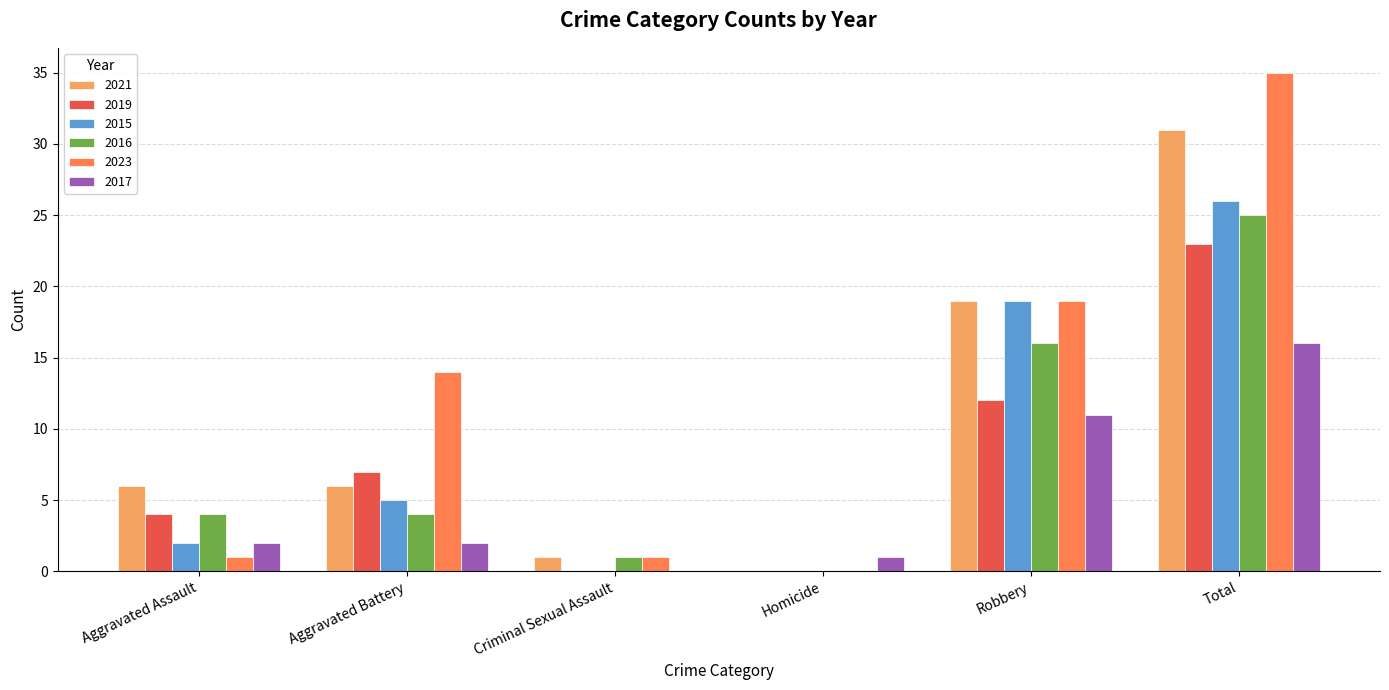

How many categories are shown in the chart?

6